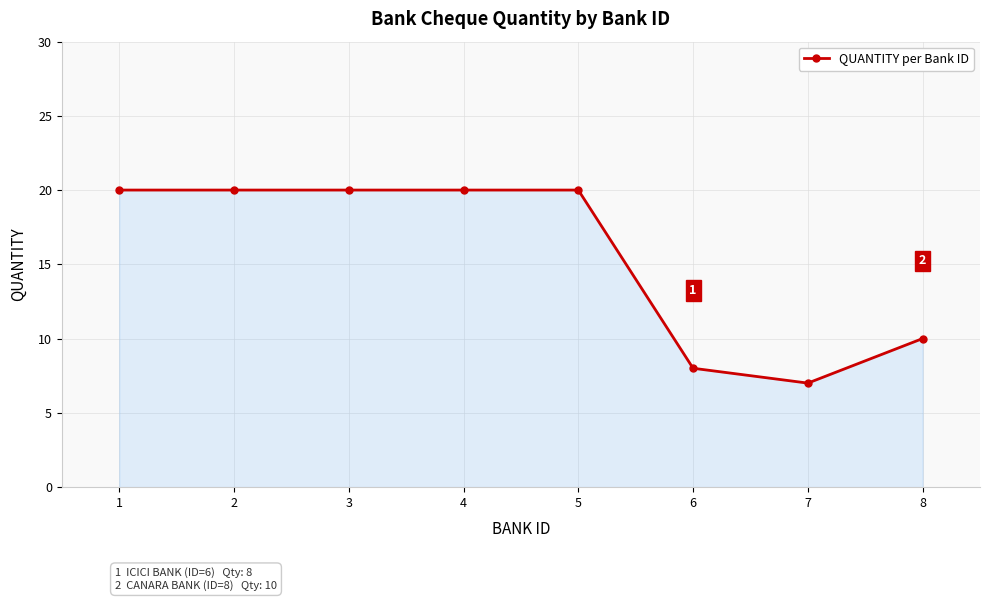

Reading left to right, extract all data points from this chart.

1=20	2=20	3=20	4=20	5=20	6=8	7=7	8=10